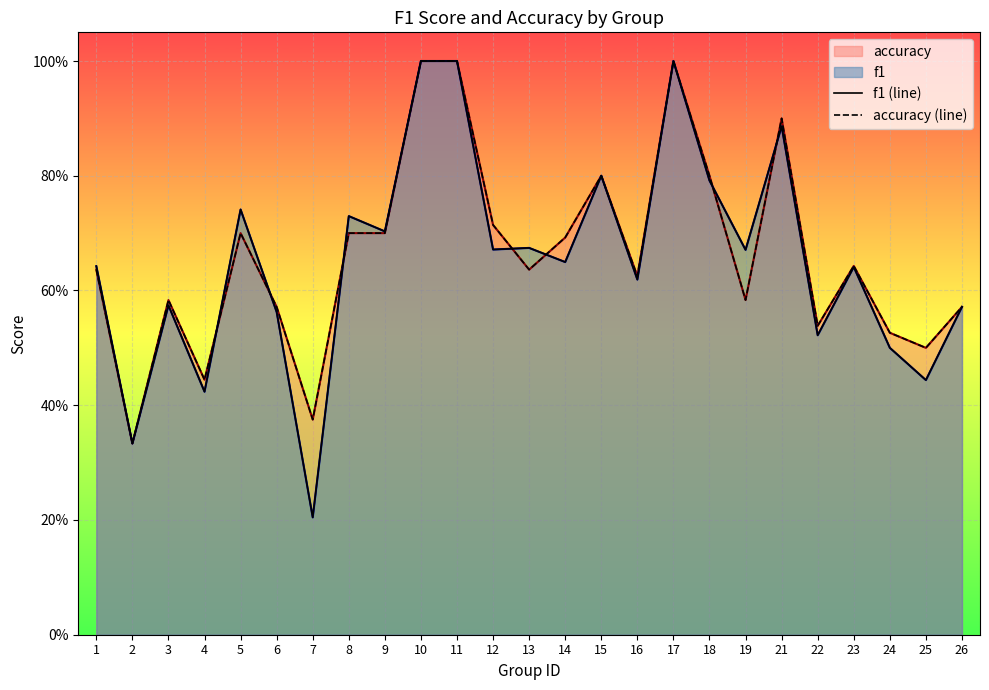

In f1 (line), how many points are lower than both neighbors (excluding endpoints)?

10